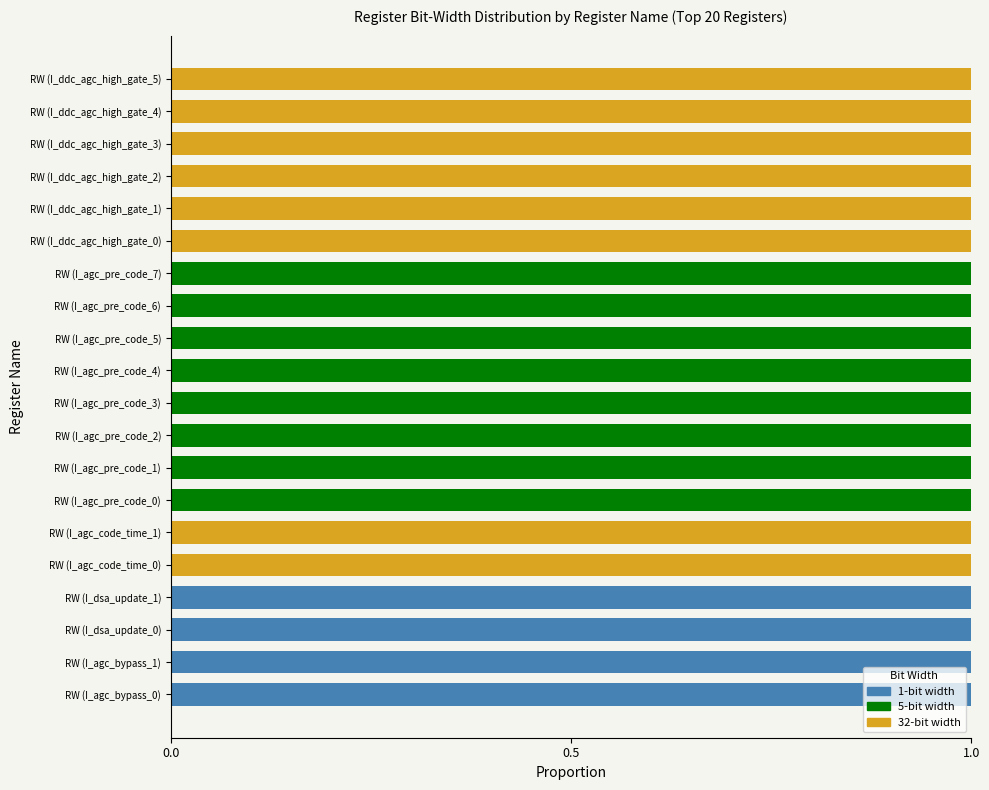

True or false: 1-bit width has a value of 0 at RW (I_agc_pre_code_4).

True